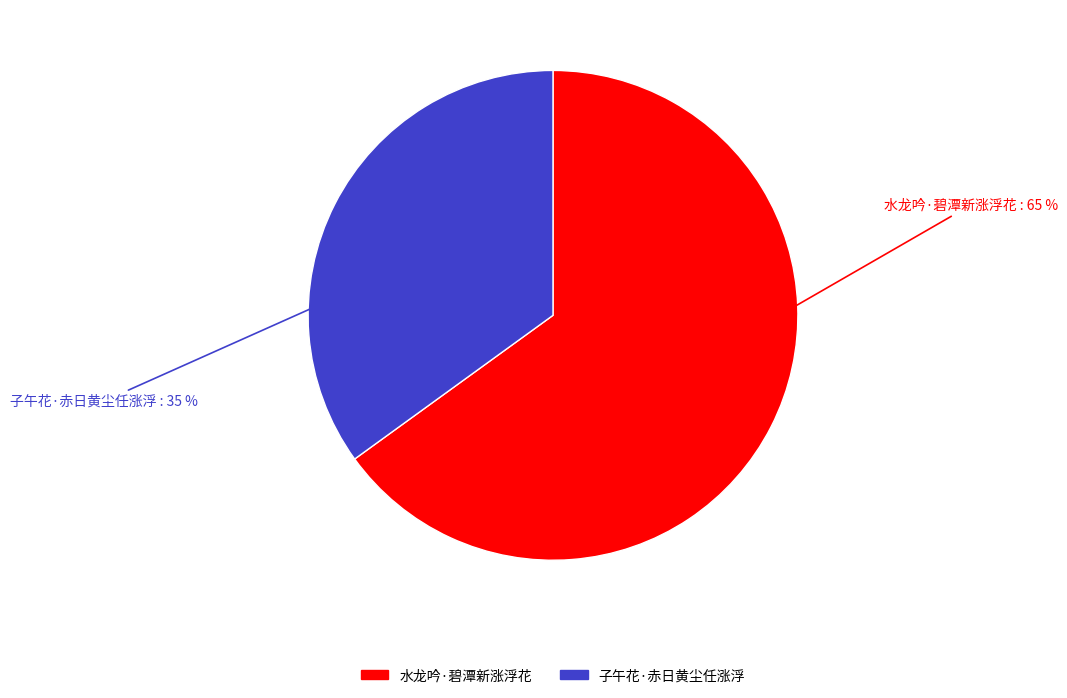

Is the sum of 水龙吟·碧潭新涨浮花 and 子午花·赤日黄尘任涨浮 greater than half?

Yes